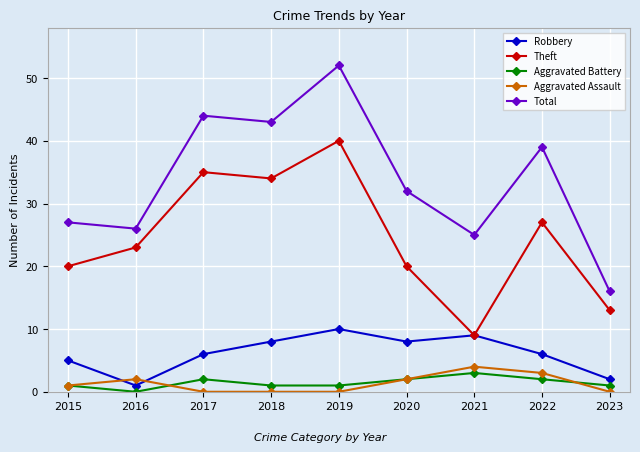

What are all the series names shown in the legend?

Robbery, Theft, Aggravated Battery, Aggravated Assault, Total